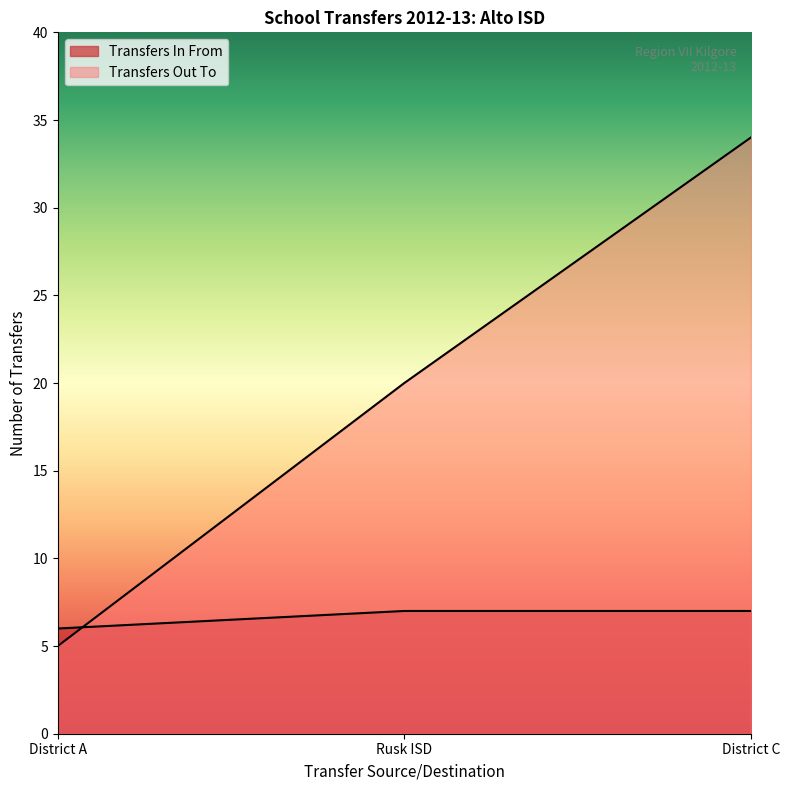

Reading left to right, list all the values displayed in this chart.

Transfers In From: 6	7	7
Transfers Out To: 5	20	34